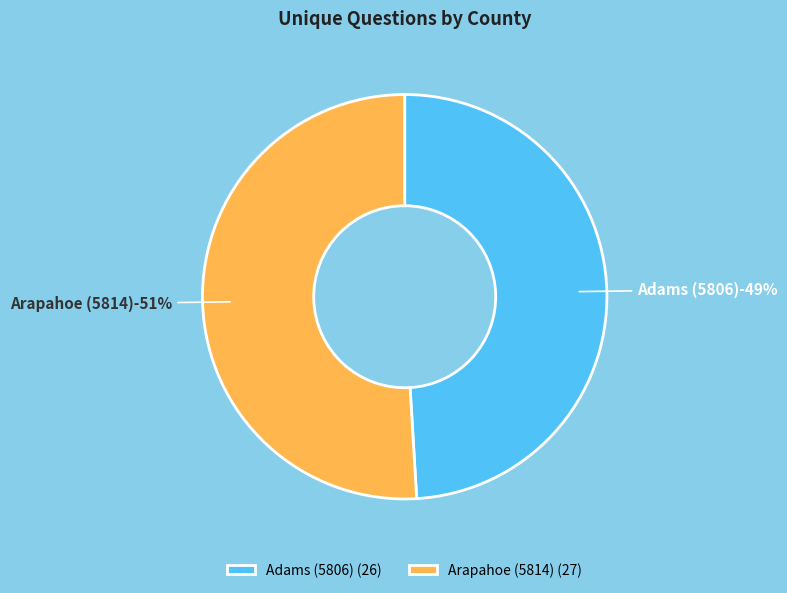

To the nearest percent, what portion does Adams (5806) represent?

49%